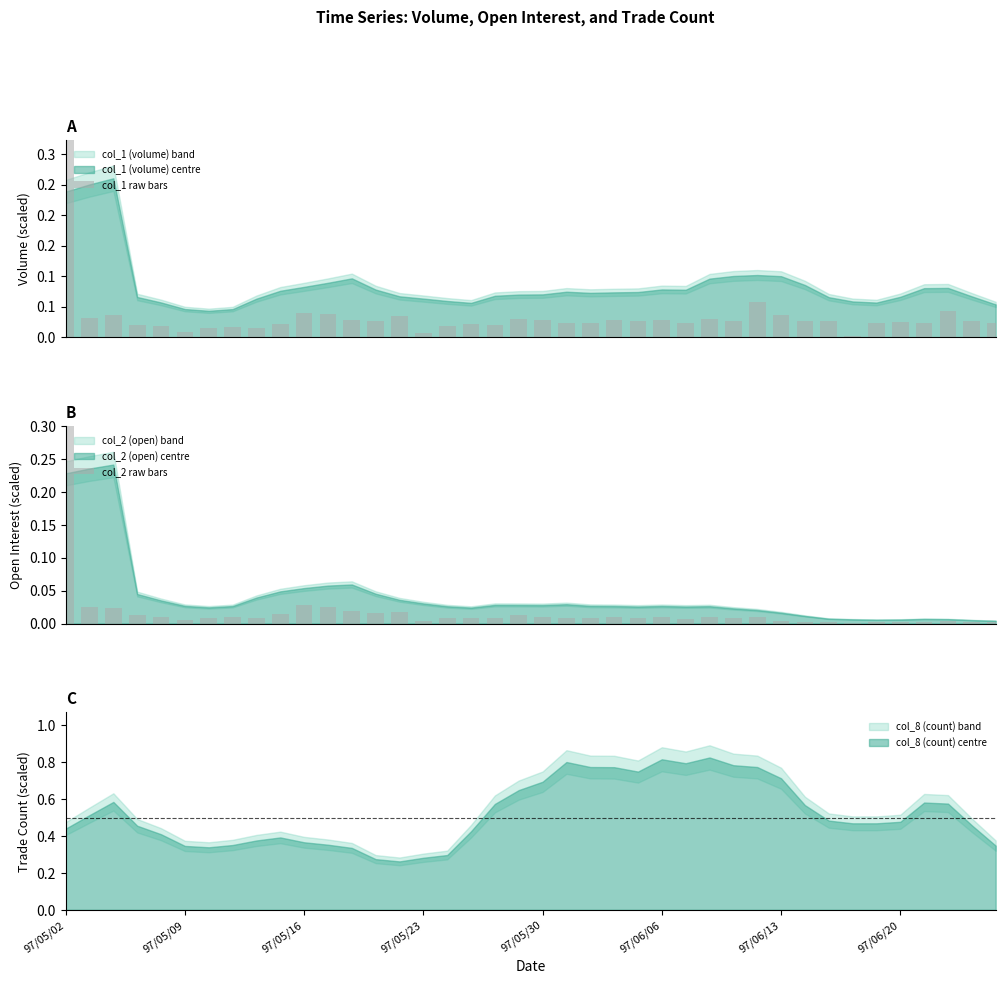

The col_2 raw bars series shows 0.0 at 37. True or false?

True